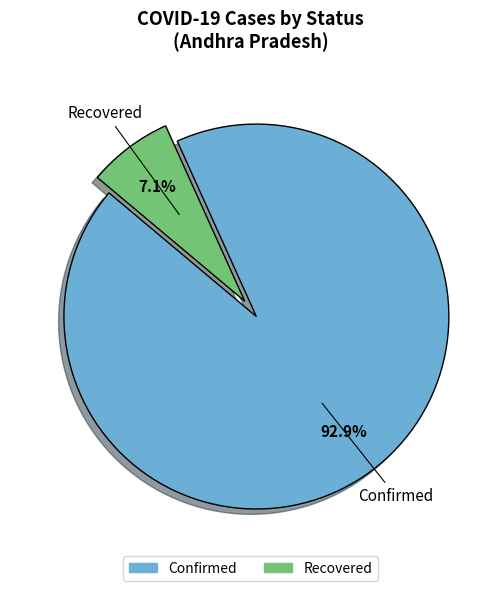

Is there any slice that represents more than half of the pie?

Yes